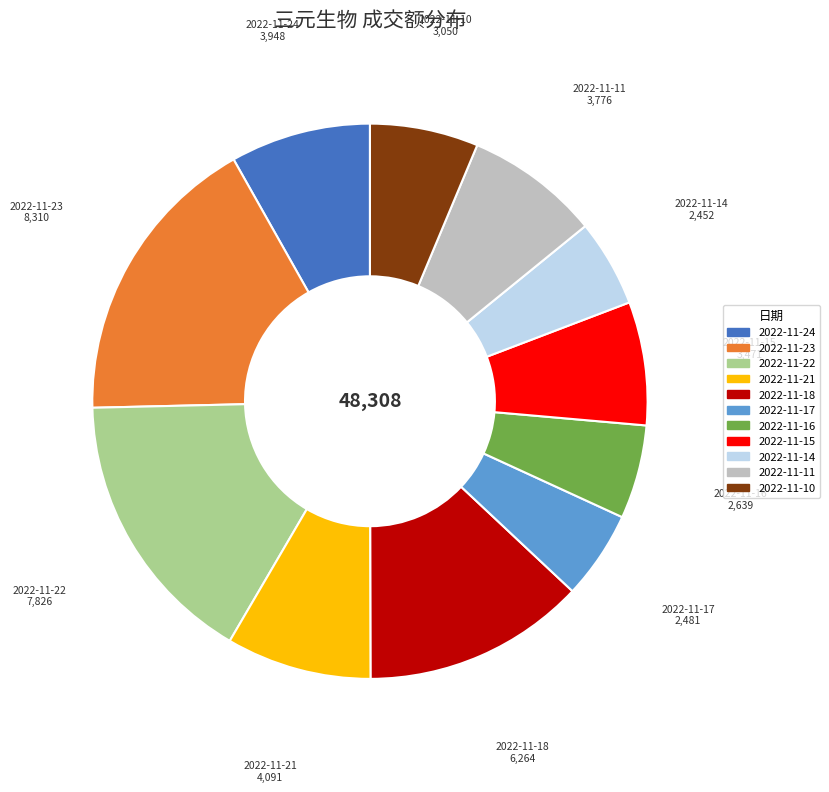

The 2022-11-10 slice represents 6% of the pie. True or false?

True